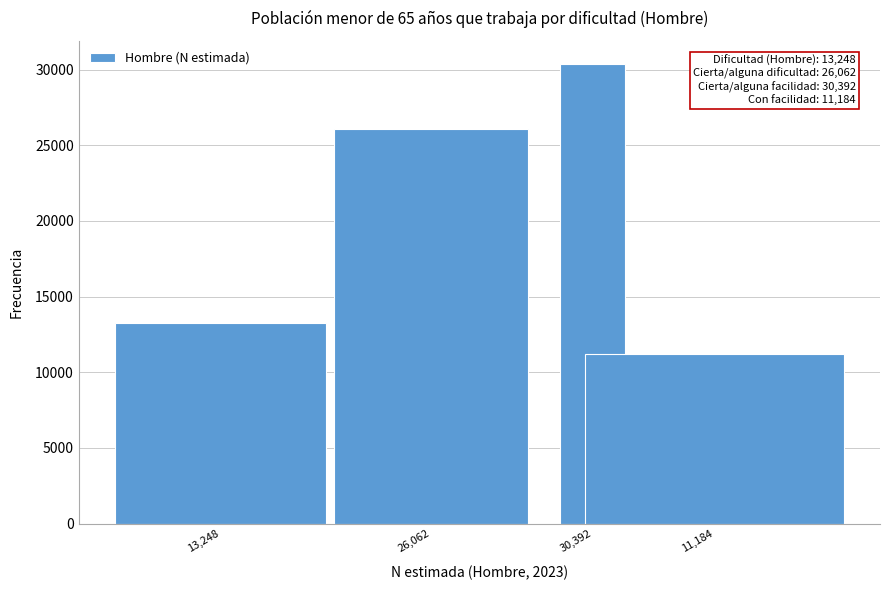

Reading left to right, list all the values displayed in this chart.

13,248=13248	26,062=26062	30,392=30392	11,184=11184